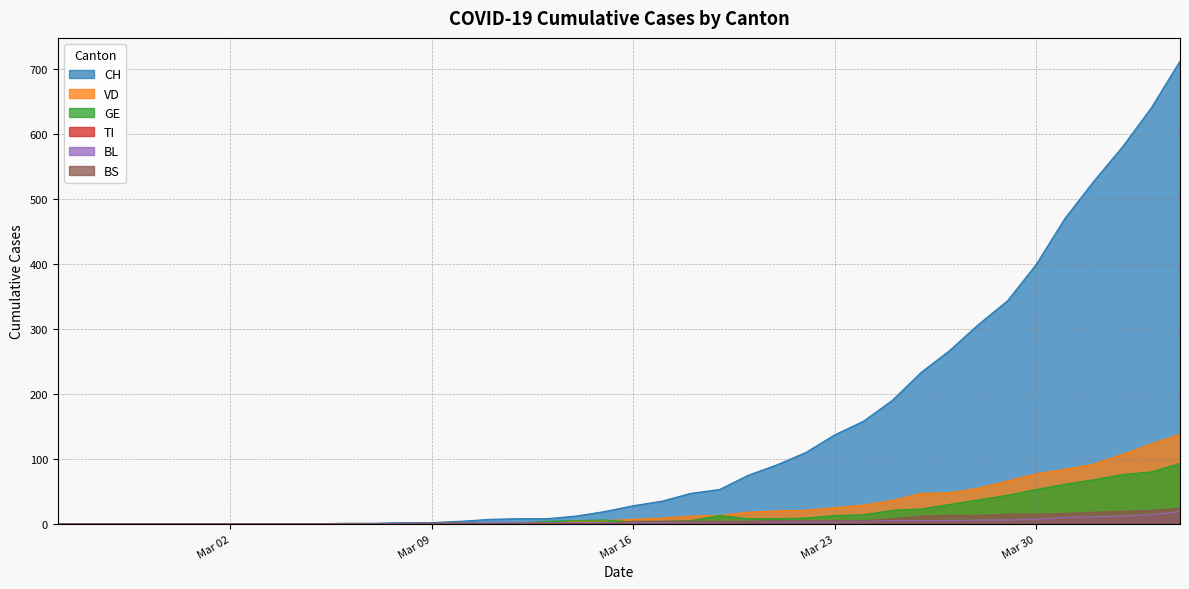

How many data points in VD are above 7?

19